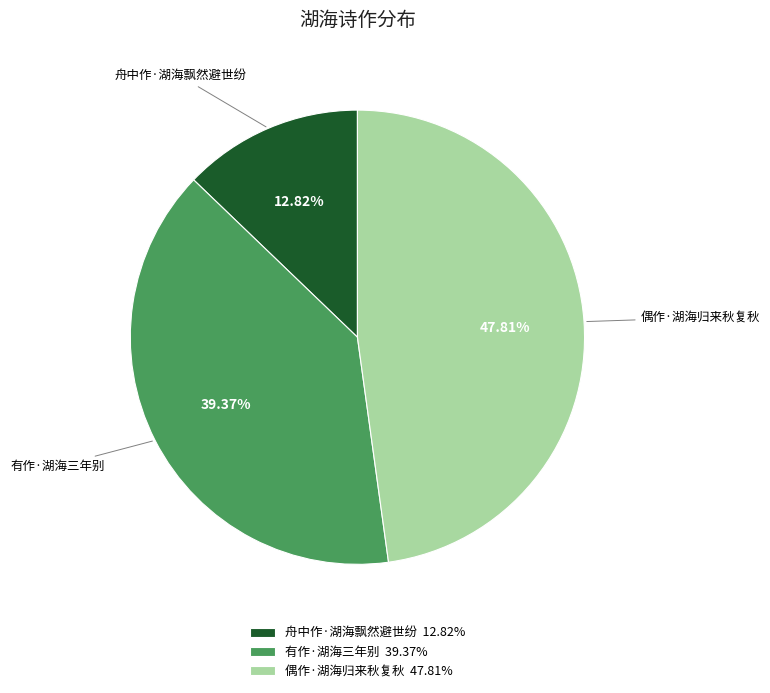

To the nearest percent, what is the combined percentage of 舟中作·湖海飘然避世纷 and 偶作·湖海归来秋复秋?

61%